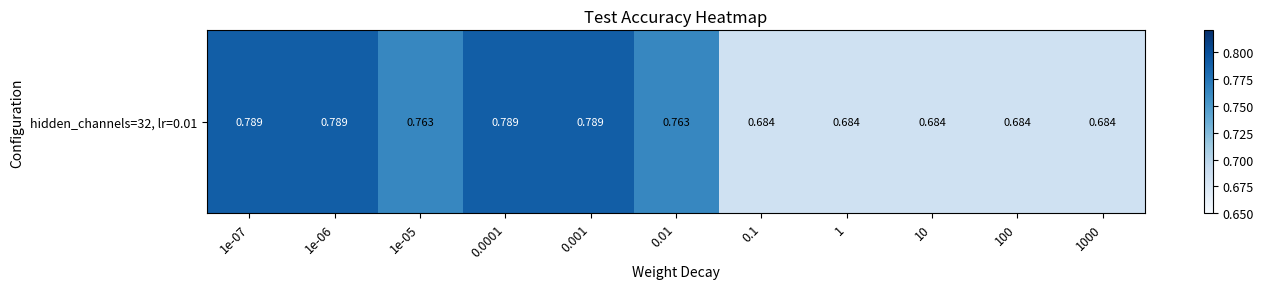

What is the sum of the values at 0.01 and 10?

1.4